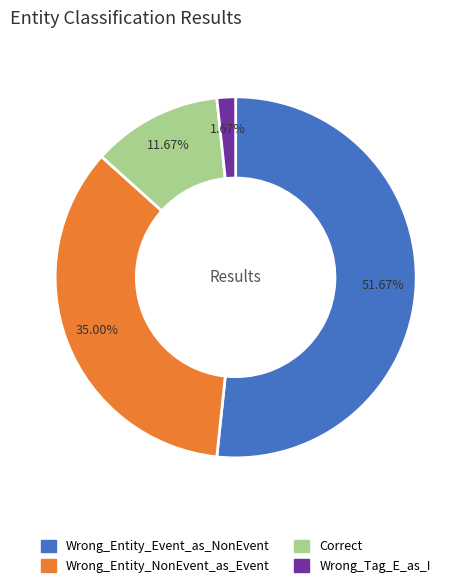

Rank the categories by value from lowest to highest.

Wrong_Tag_E_as_I, Correct, Wrong_Entity_NonEvent_as_Event, Wrong_Entity_Event_as_NonEvent